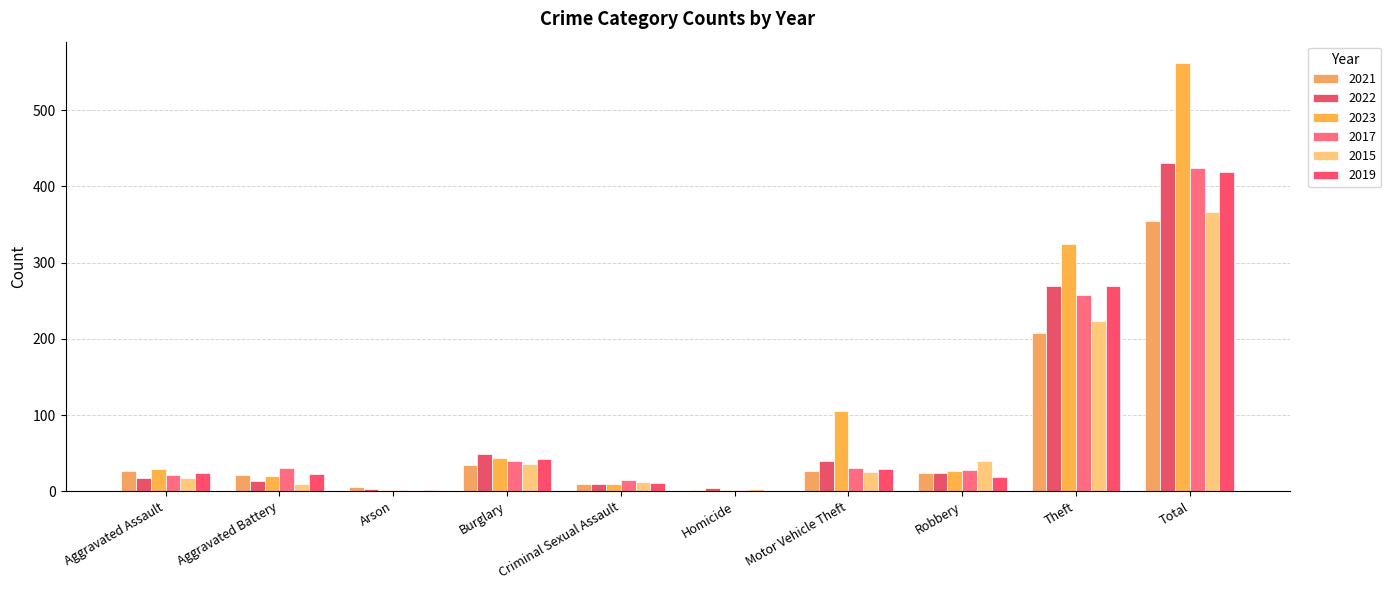

At which label does 2021 first exceed 26?

Aggravated Assault